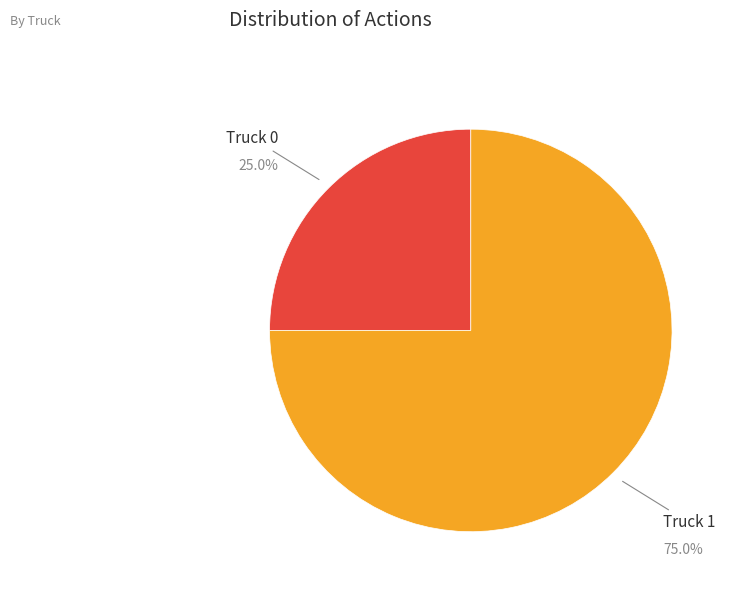

To the nearest percent, what is the average slice percentage?

50%